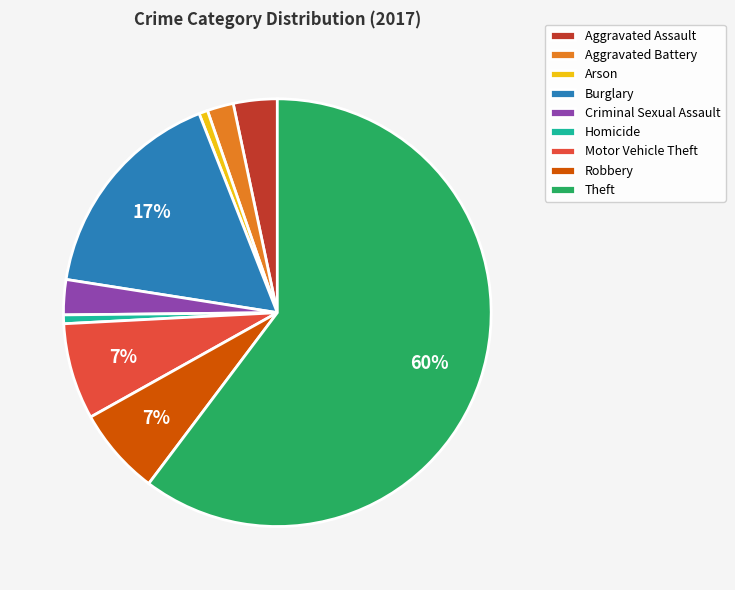

Count the number of slices in the pie.

9